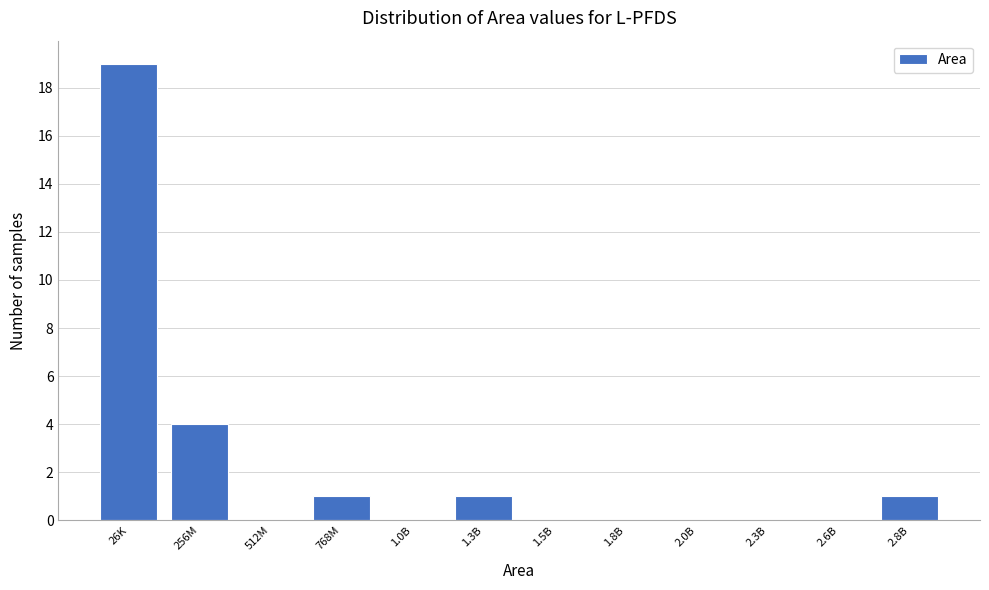

Reading left to right, list all the values displayed in this chart.

26K=19	256M=4	512M=0	768M=1	1.0B=0	1.3B=1	1.5B=0	1.8B=0	2.0B=0	2.3B=0	2.6B=0	2.8B=1